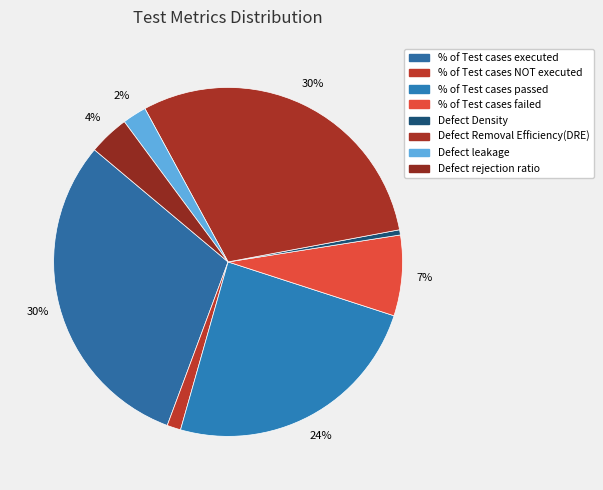

Does % of Test cases passed account for over 50% of the chart?

No